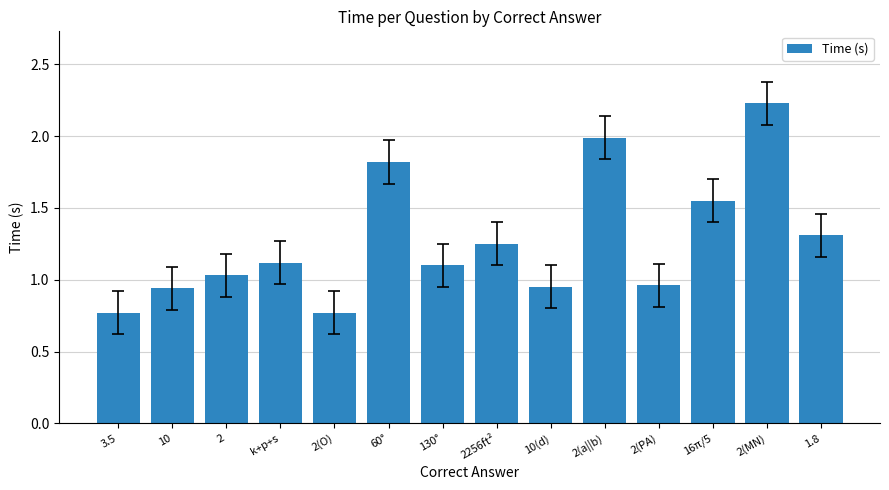

Which category has the highest value across all series?

2(MN)